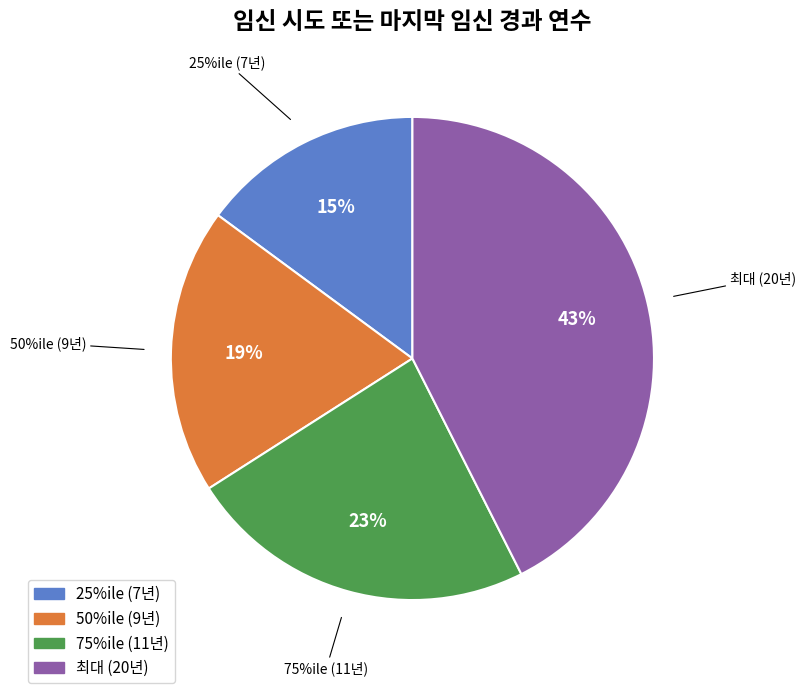

What percentage is NOT represented by 25%?

99.9%